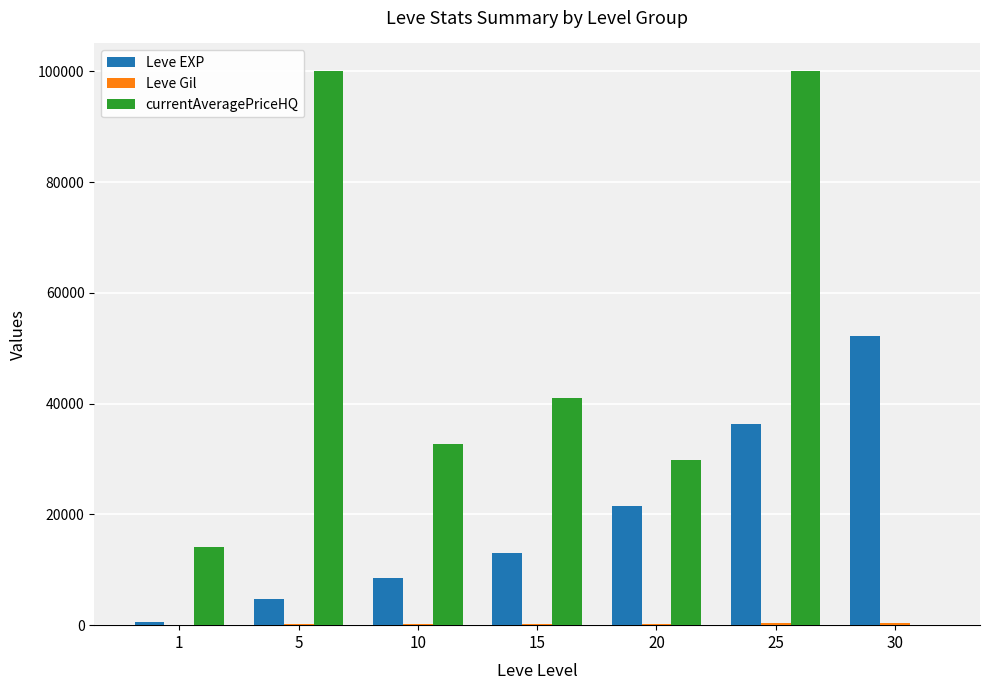

What is the greatest value displayed?

100015